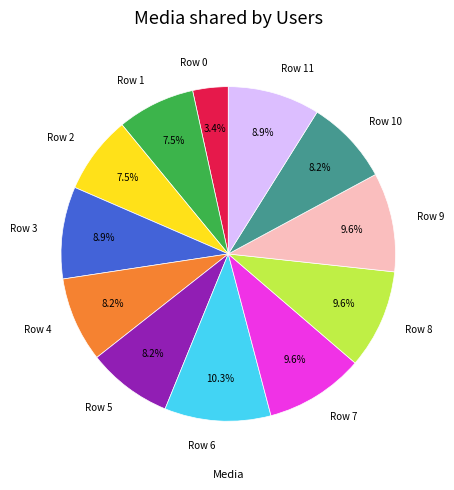

What is the total percentage of Row 11 and Row 9?

18.5%